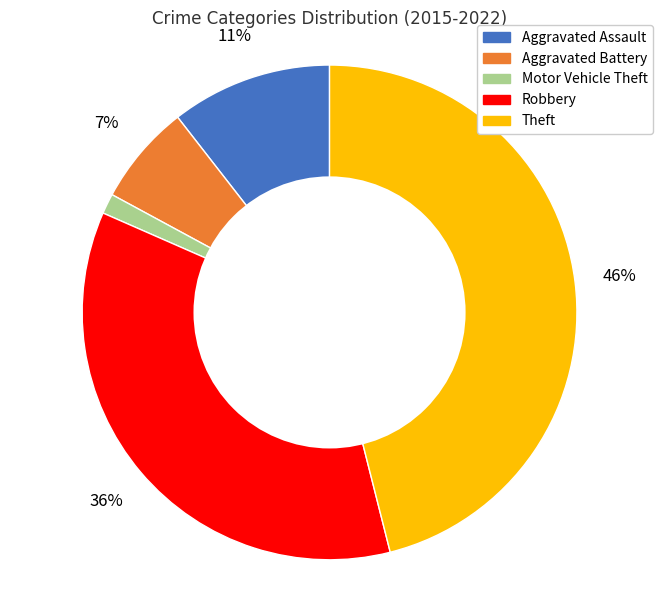

The Aggravated Assault slice represents 11% of the pie. True or false?

True